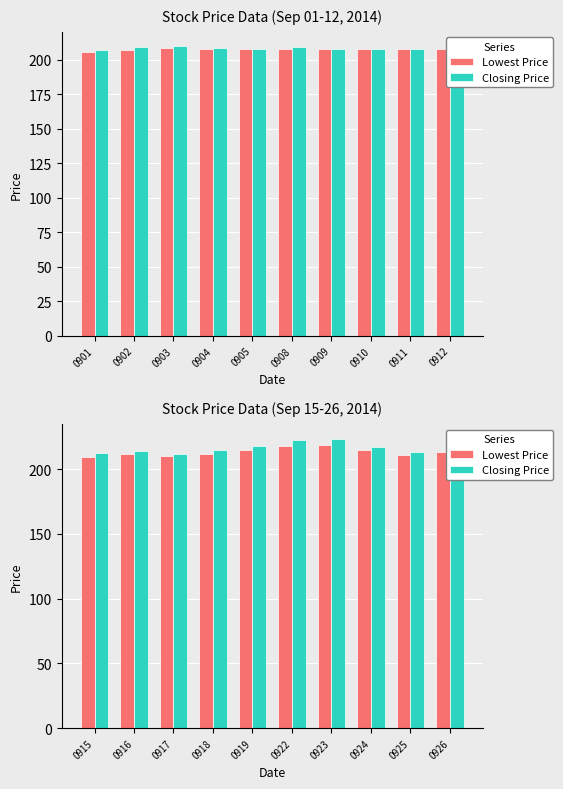

True or false: Closing Price has a value of 142.9 at 0918.

False